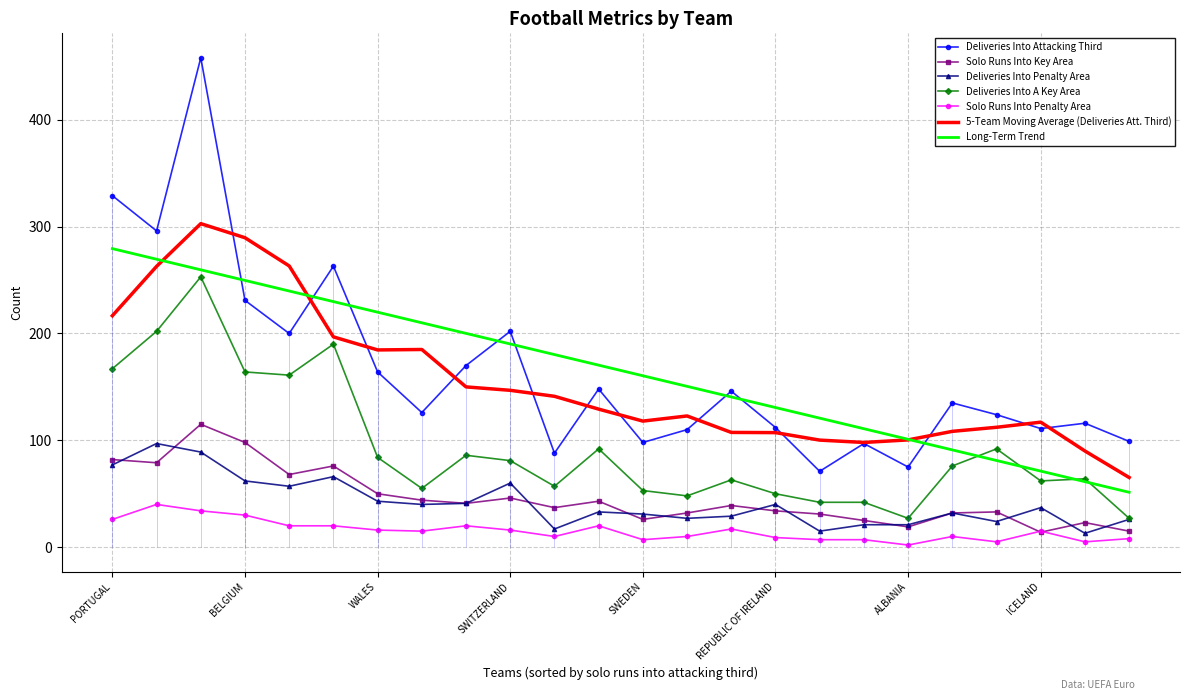

What is the difference between the deliveries_into_penalty_area values at SWITZERLAND and ENGLAND?

3